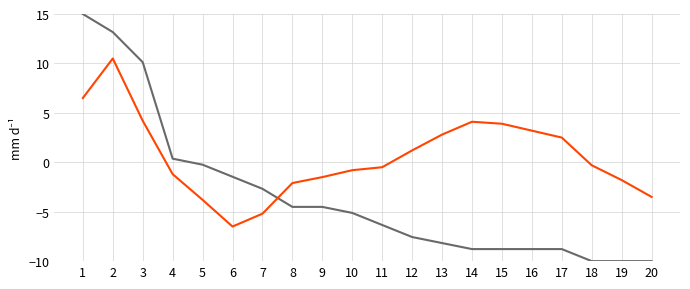

What is the greatest value displayed?

15.0